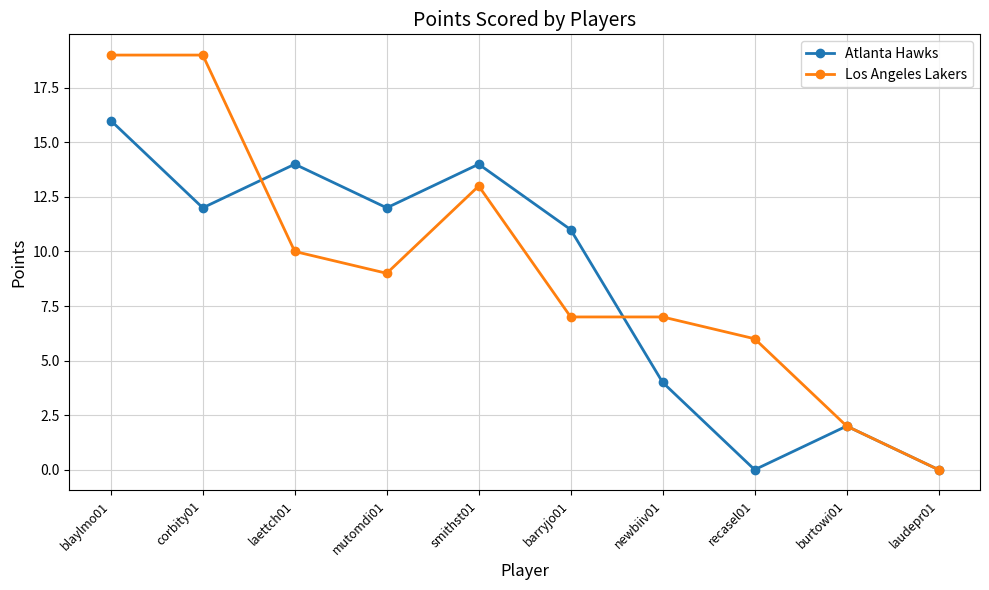

Where do Atlanta Hawks and Los Angeles Lakers first cross each other?

corbity01 and laettch01